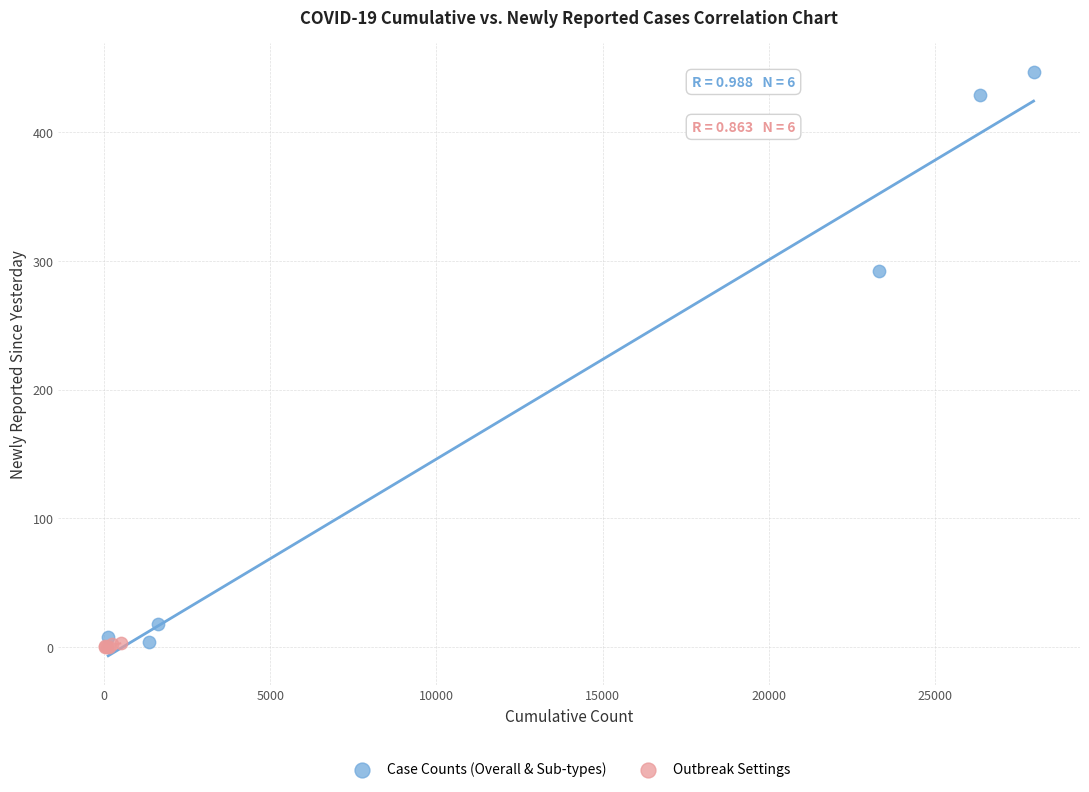

Which series contains the highest Y value?

Case Counts (Overall & Sub-types)